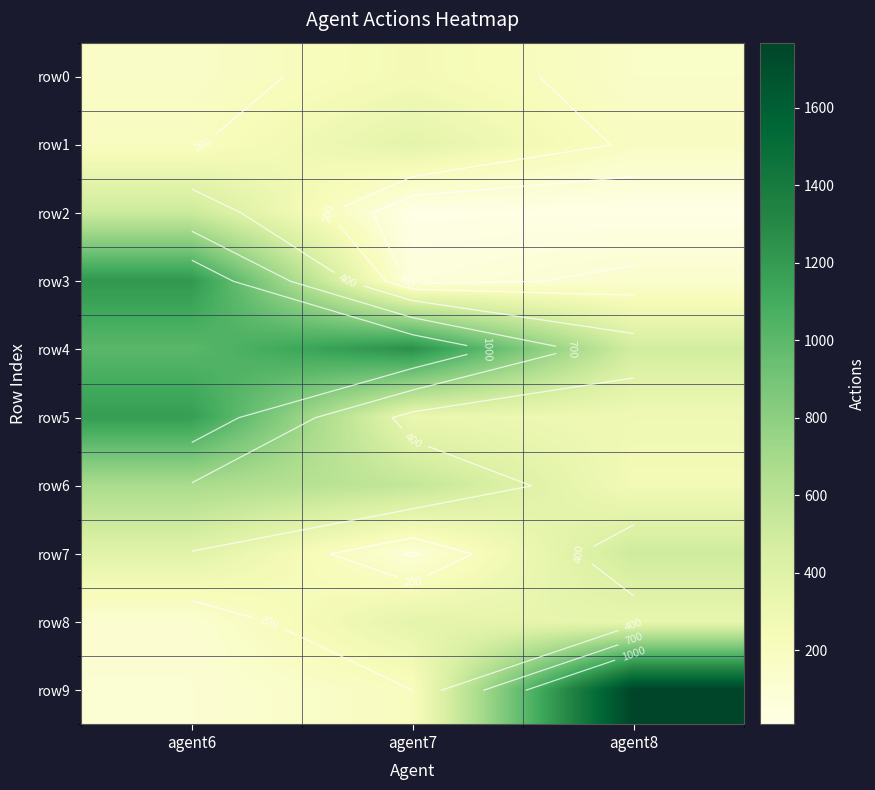

Which has a higher value, agent8 or agent6?

agent6